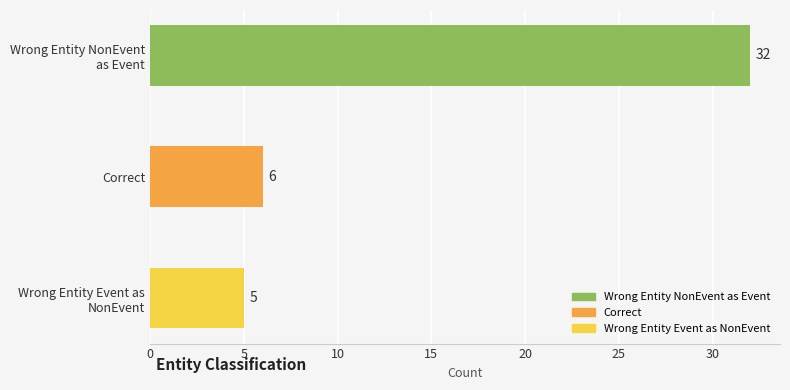

What is the average value?

14